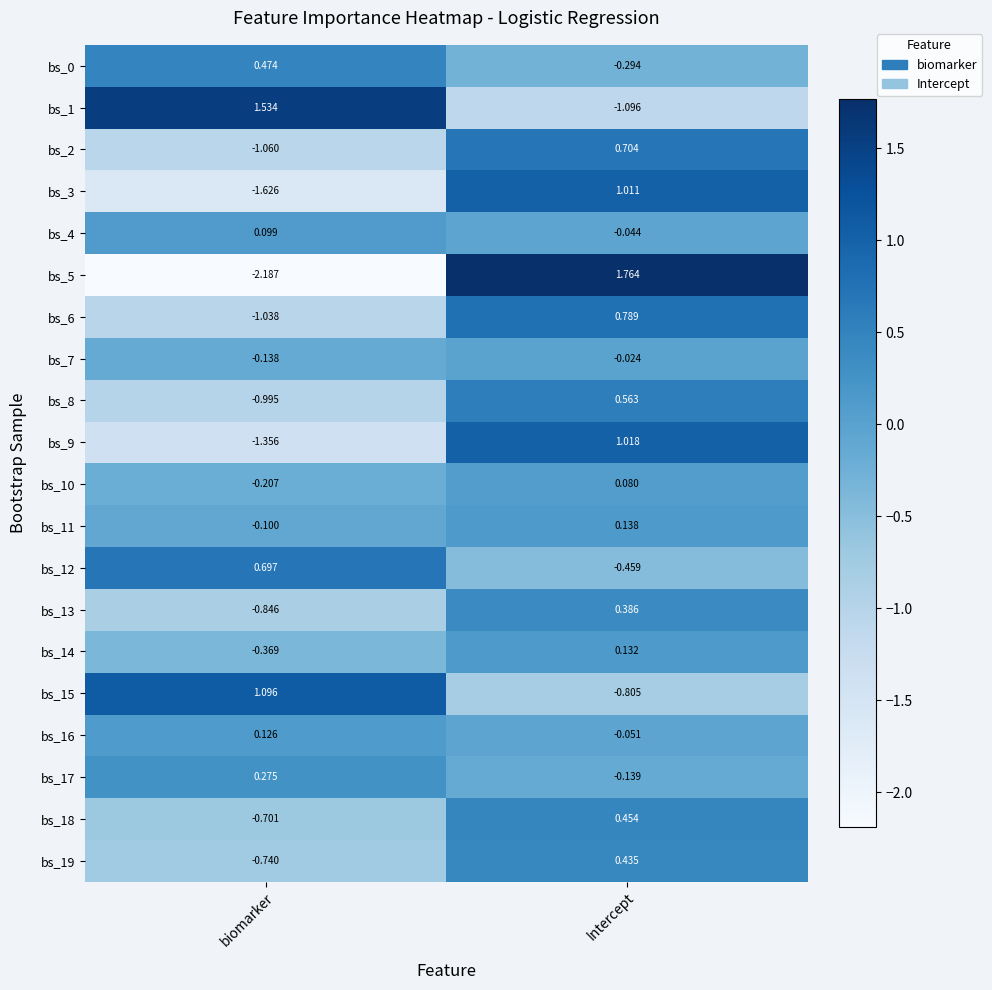

How many categories are shown in the chart?

2